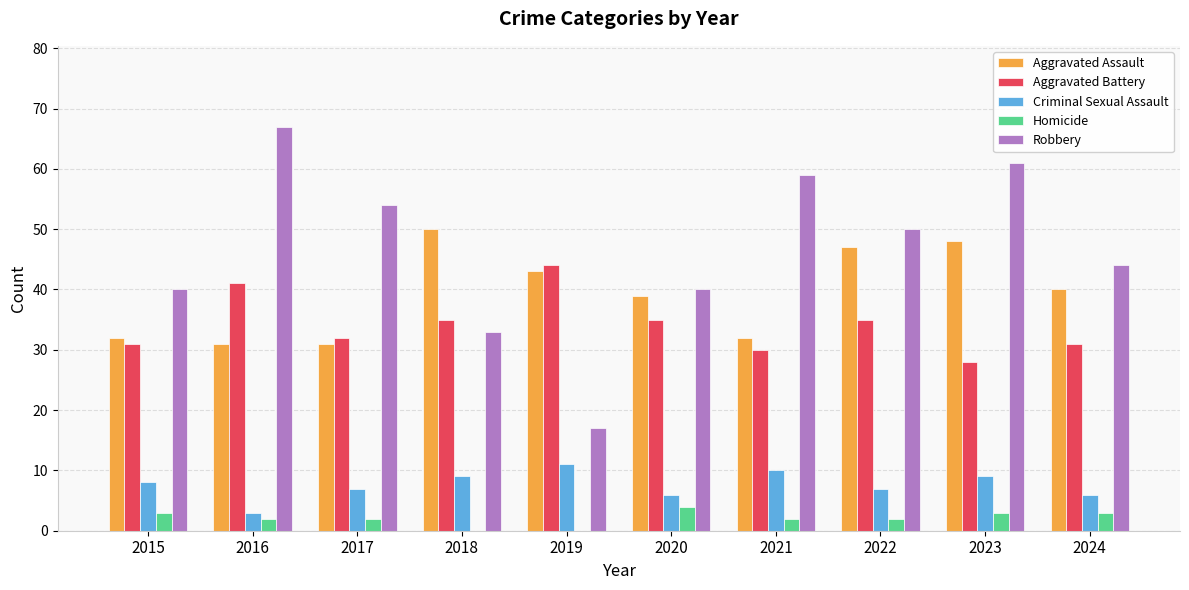

What is the greatest value displayed?

67